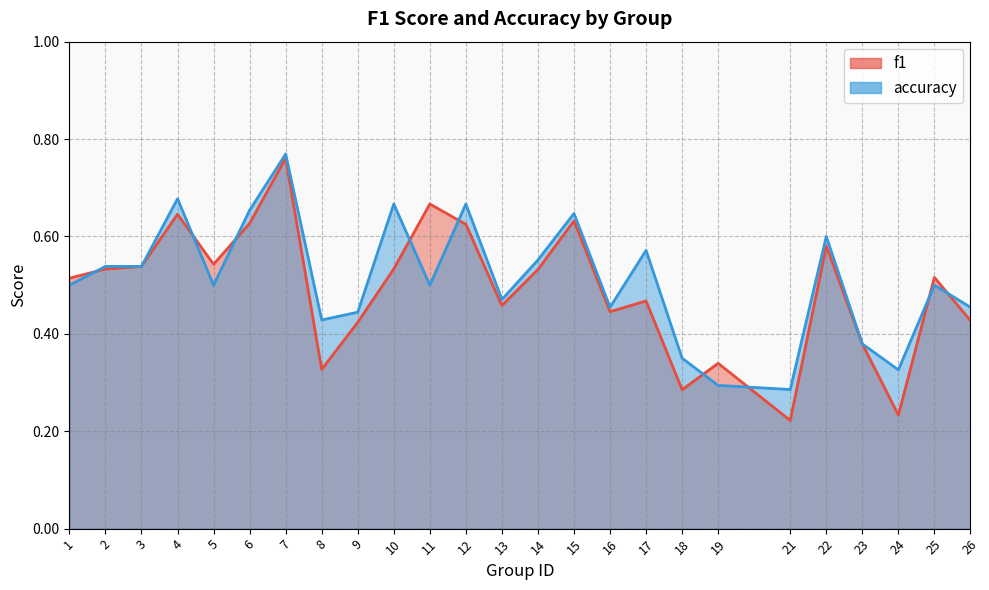

Rank the series by their average value, from lowest to highest.

f1, accuracy